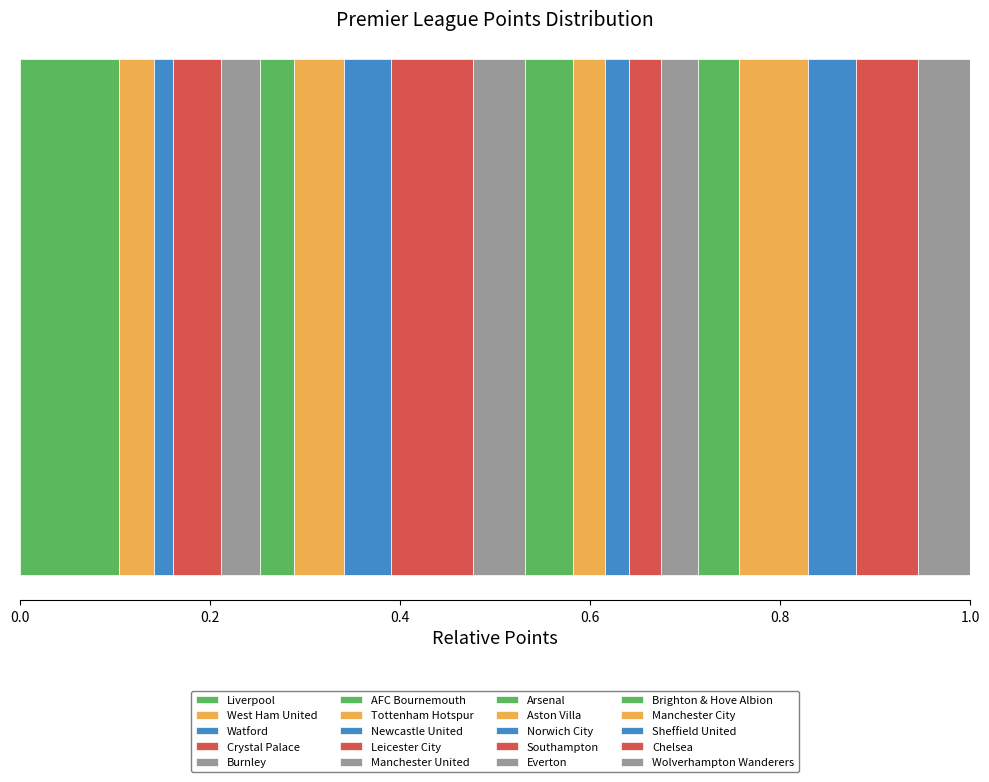

What position from the right is Newcastle United?

13